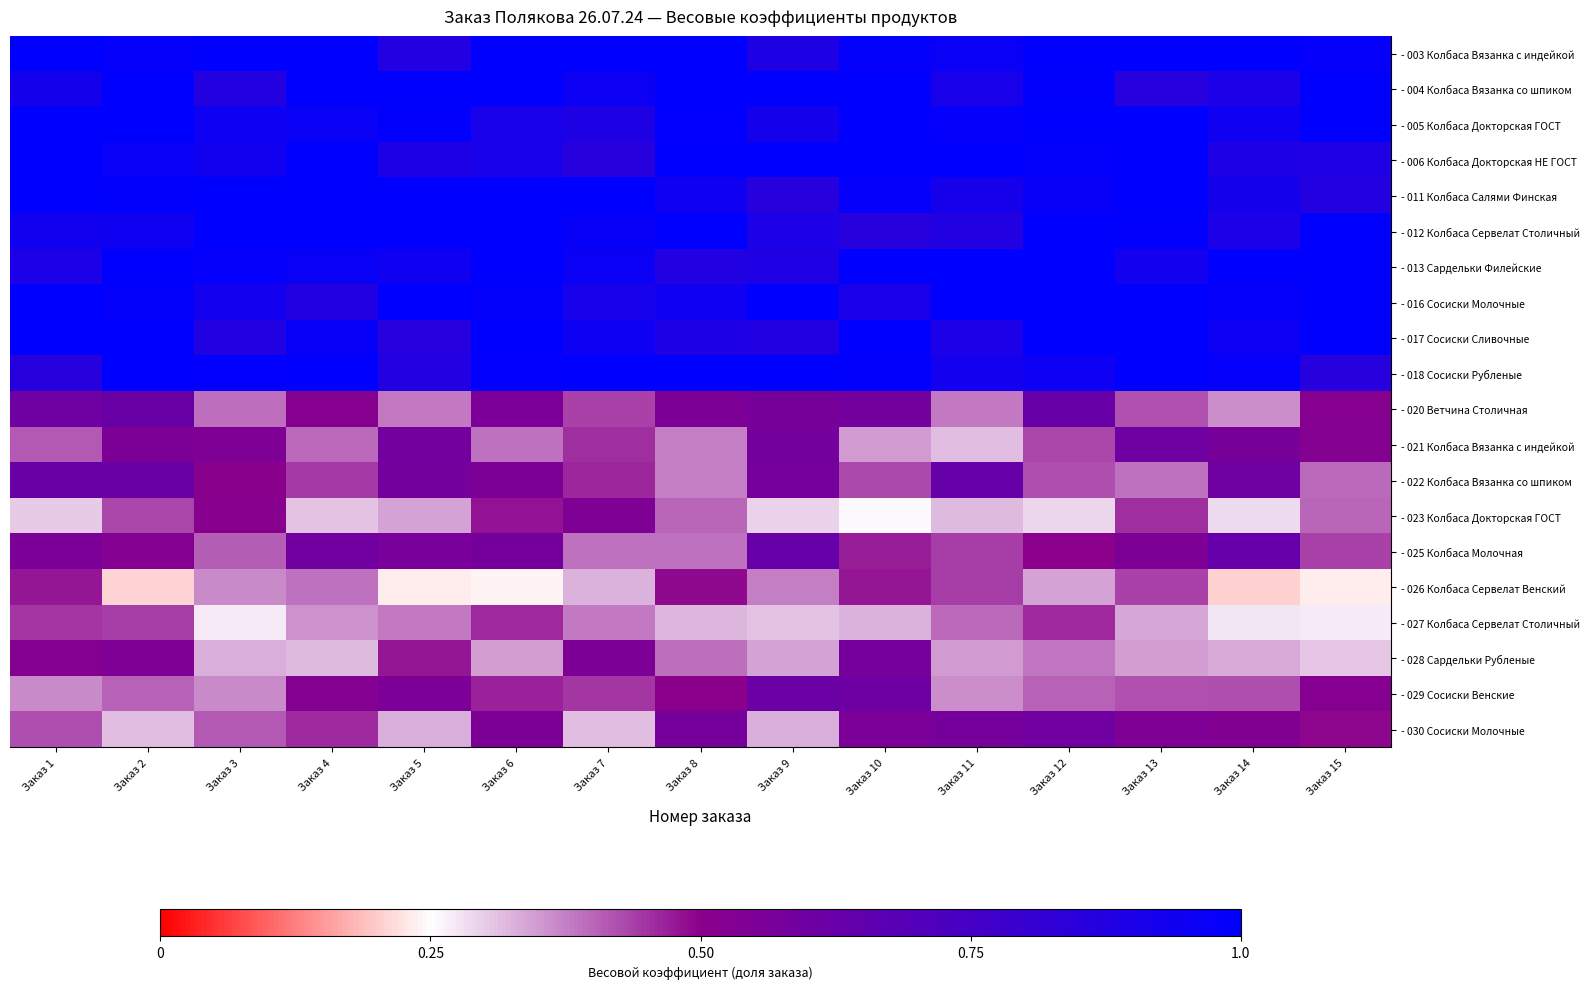

Which label corresponds to the largest value in the chart?

Заказ 1